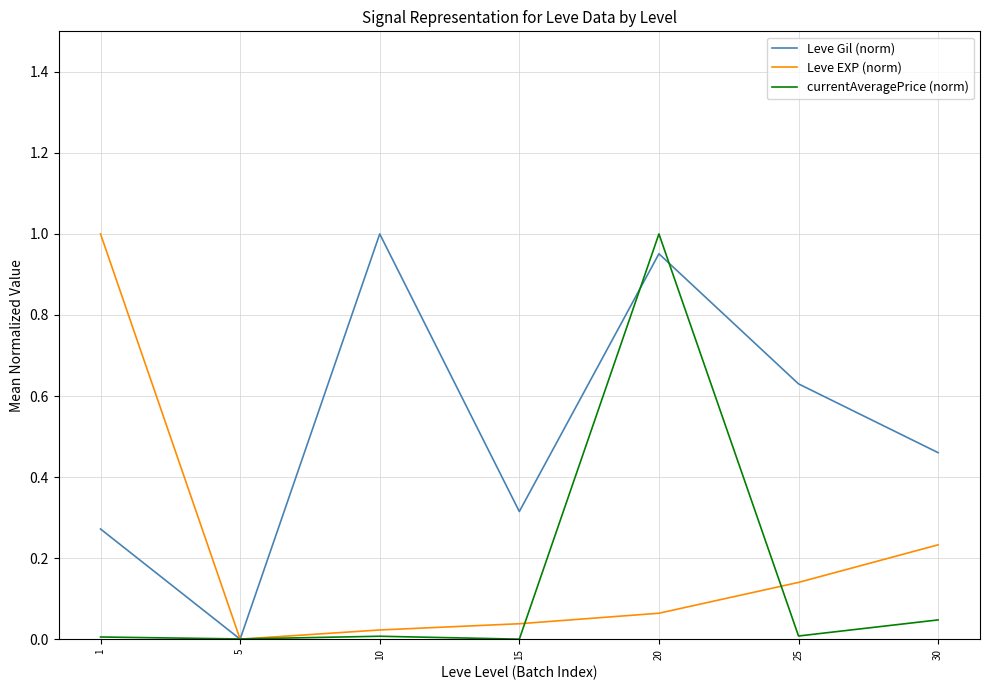

The value of Leve EXP (norm) at 1 is 1.0. True or false?

True